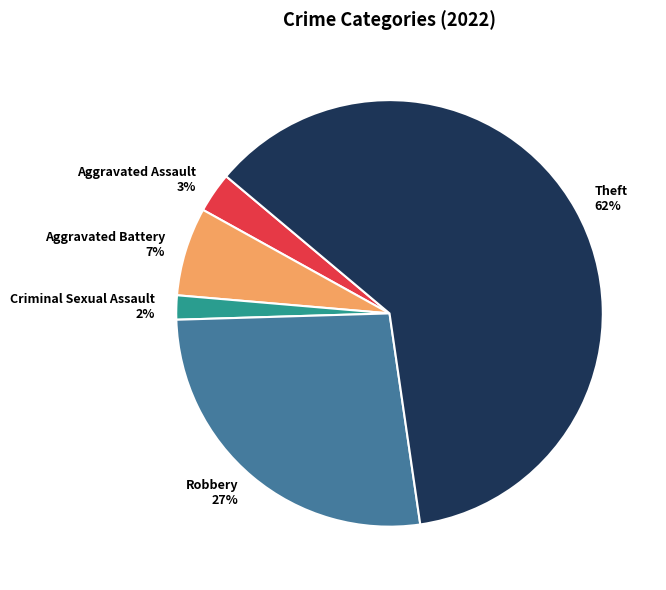

Which slice represents more than half of the pie?

Theft 62%